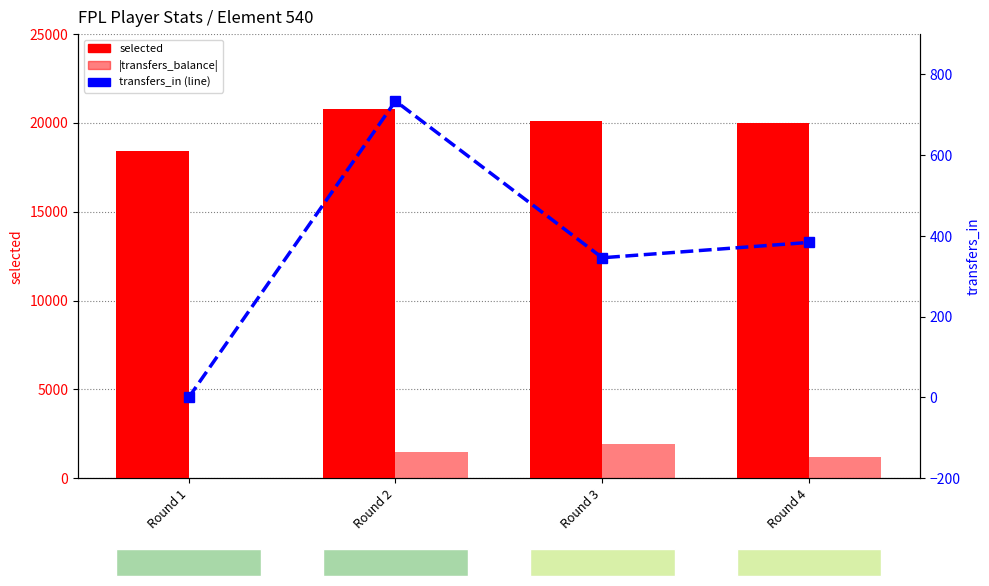

What is the average value of the transfers_in series?

366